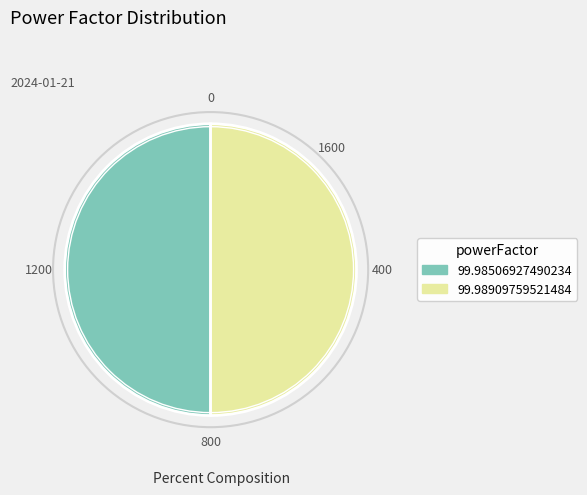

Count the number of slices in the pie.

2